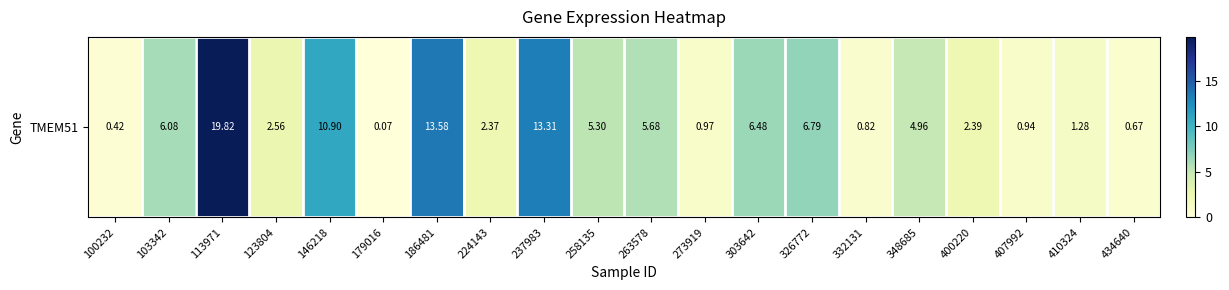

Which category has the highest value across all series?

113971